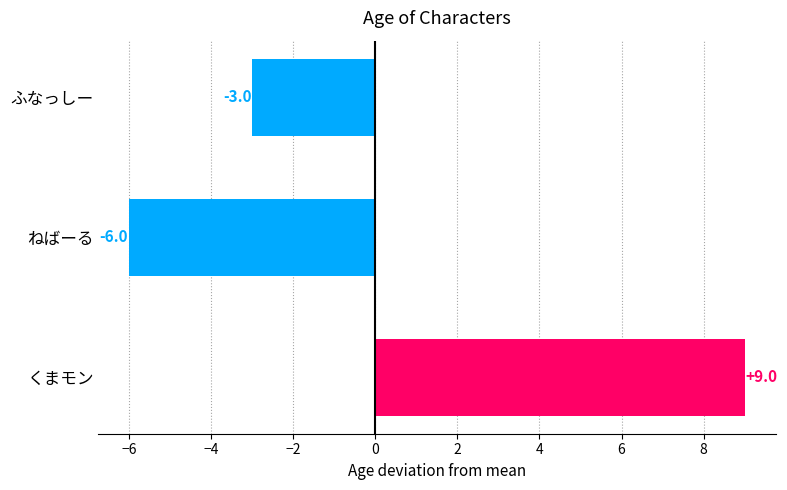

Reading bottom to top, extract all data points from this chart.

くまモン=9	ねばーる=-6	ふなっしー=-3